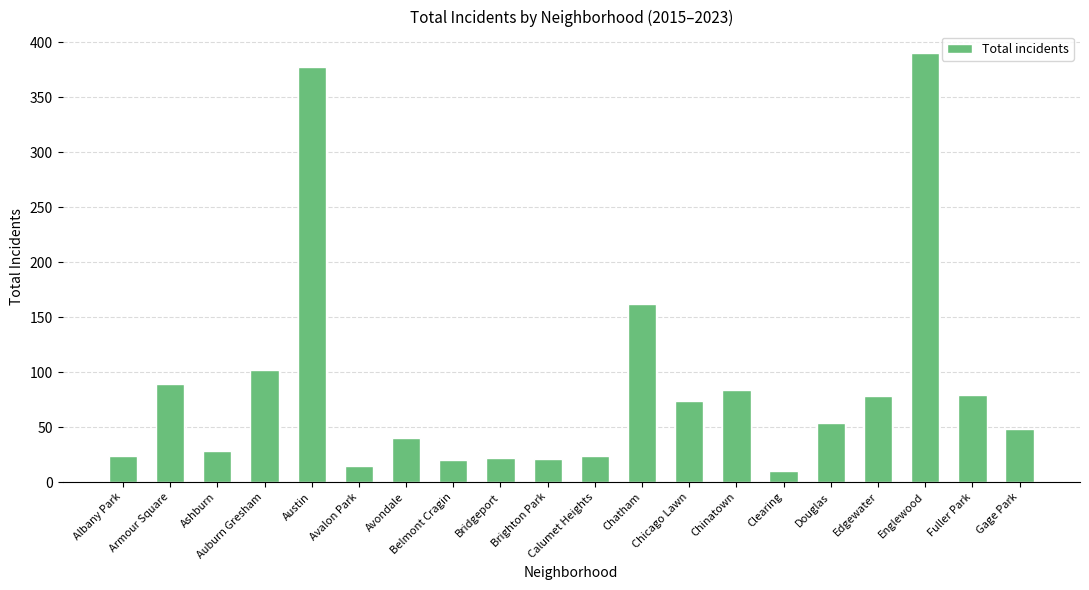

What is the average value?

87